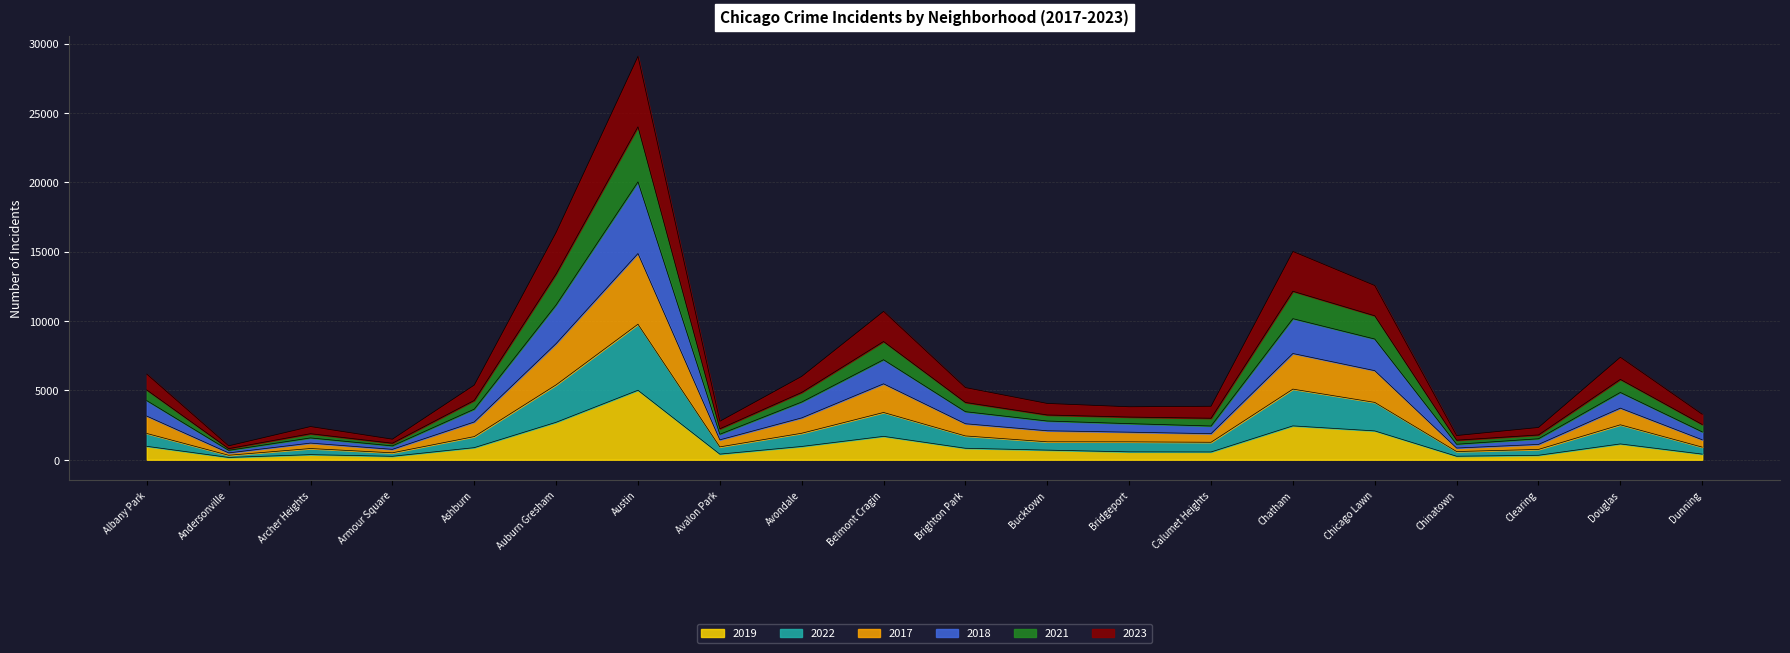

What is the difference between the maximum and minimum values in the 2019 series?

4842